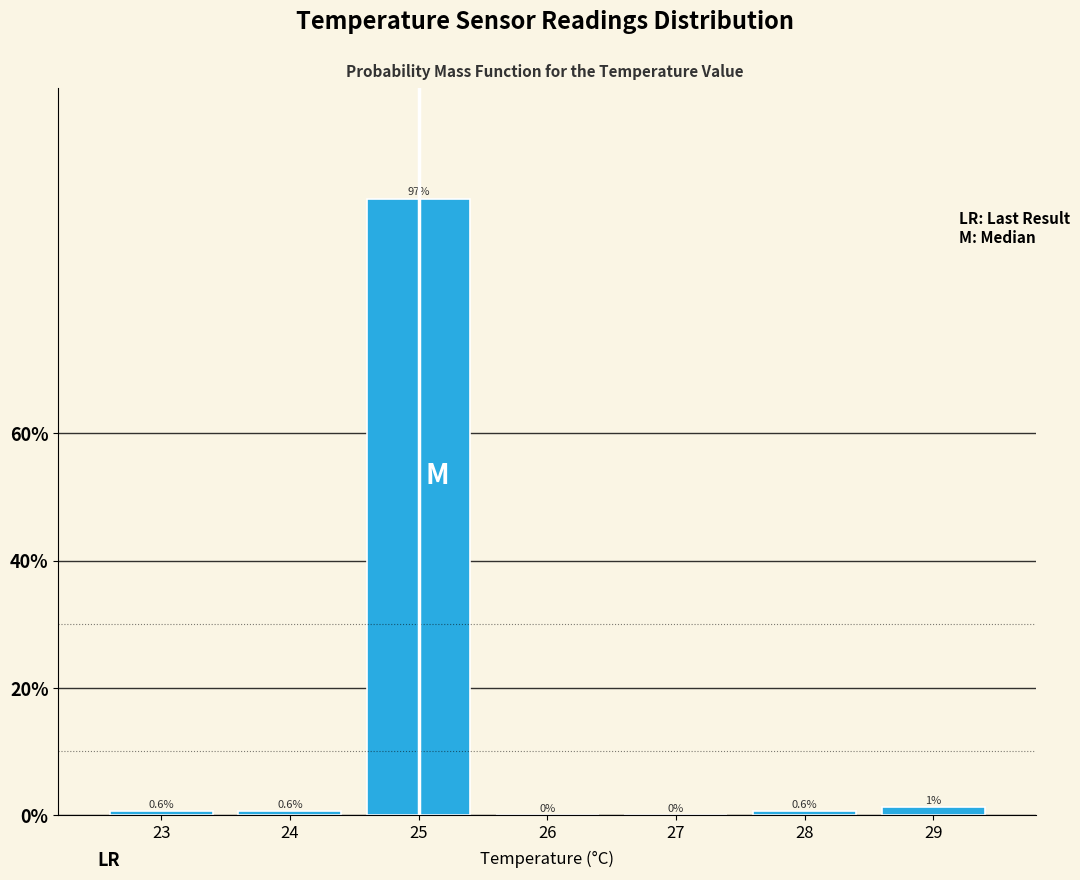

What is the maximum value shown in the chart?

96.9